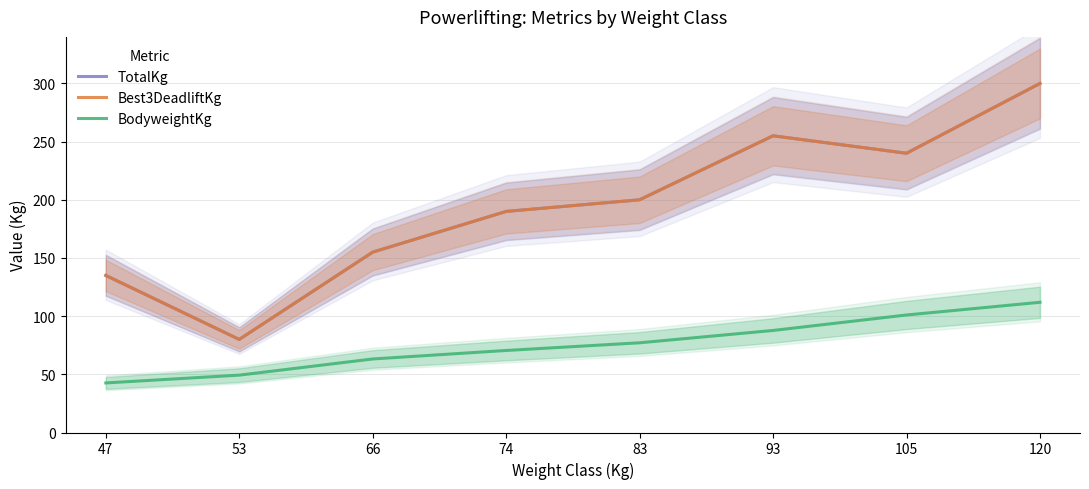

What is the approximate value of TotalKg at 105?

240.0